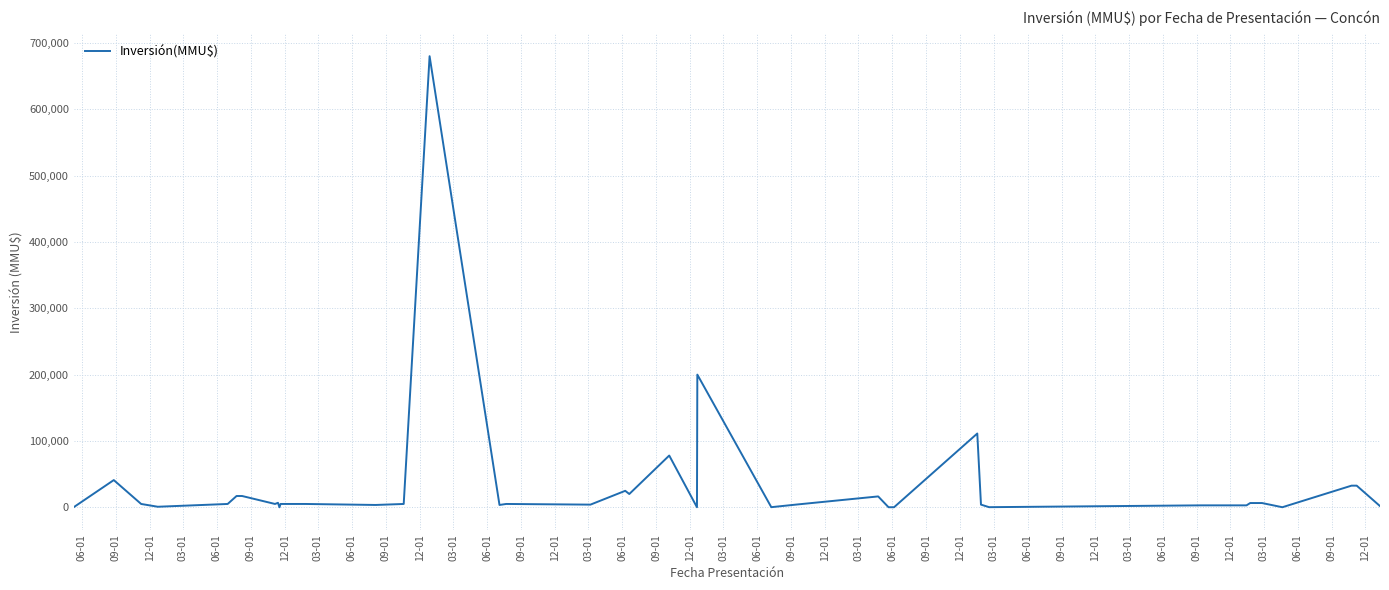

What is the difference between the maximum and minimum values?

680000